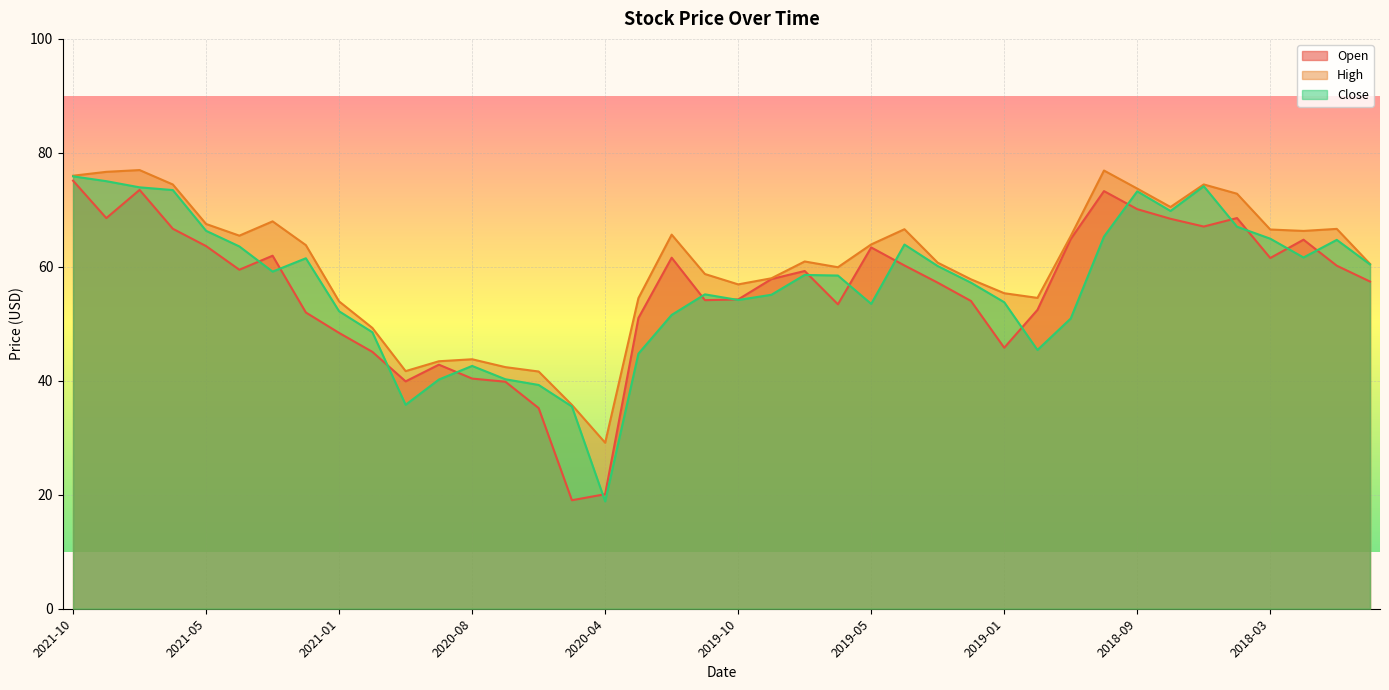

What is the spread (max minus min) of values at 2018-02?

4.7